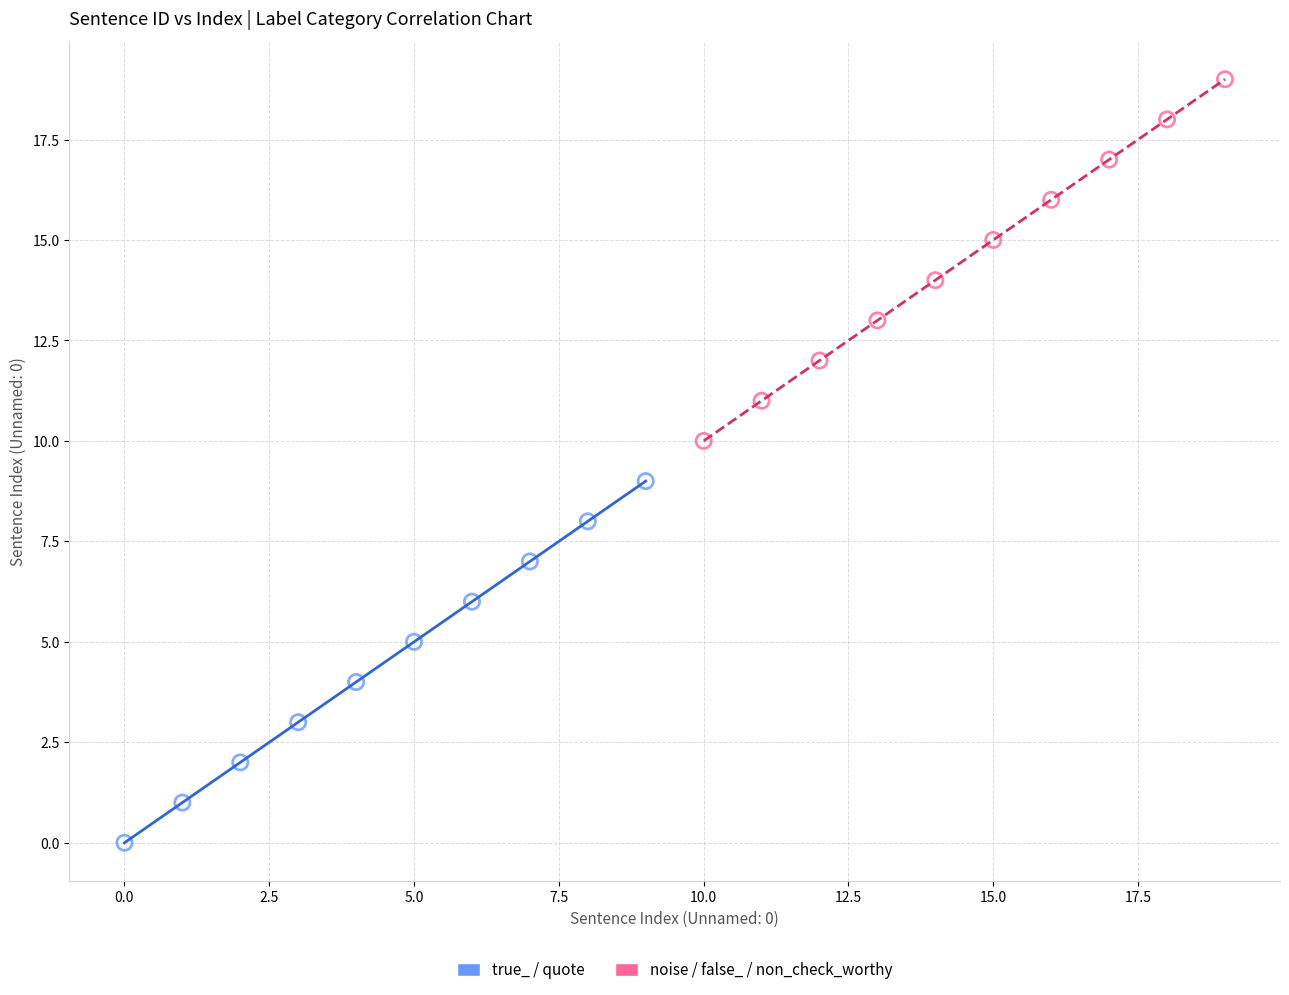

Which series reaches the maximum Y coordinate?

noise / false_ / non_check_worthy